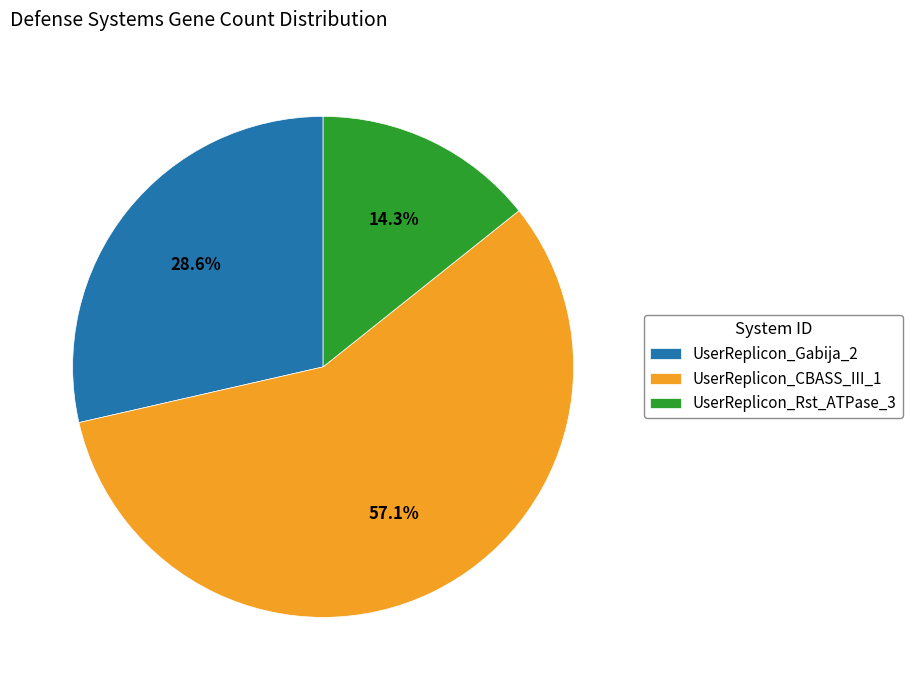

What is the smallest slice in the pie chart?

UserReplicon_Rst_ATPase_3